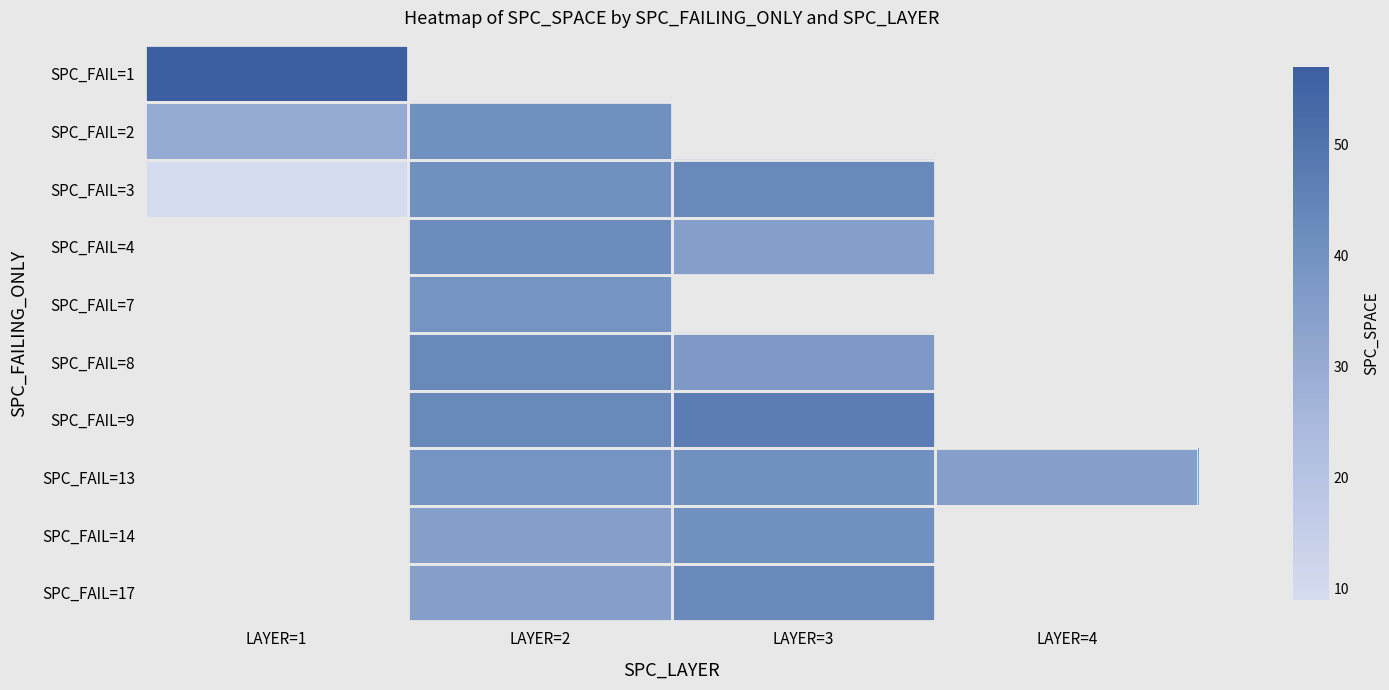

Which series has the largest range (max minus min)?

SPC_FAIL=3